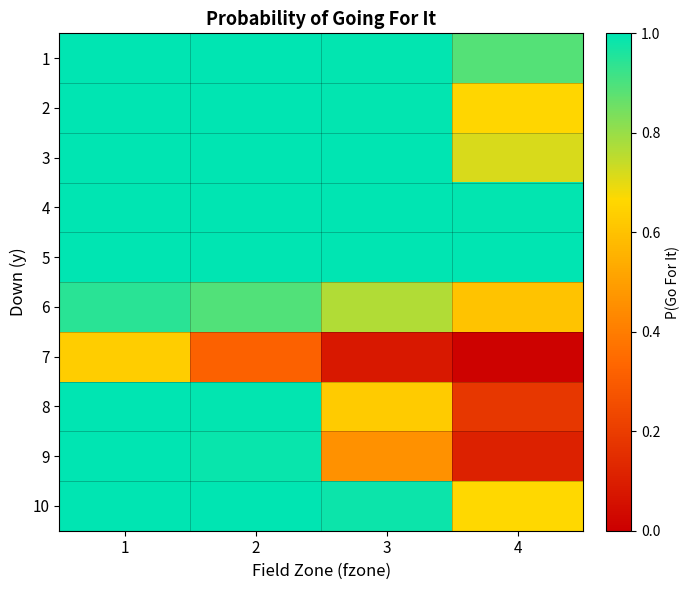

Reading right to left, what are all the values shown in this chart?

1: 4=0.9	3=1.0	2=1.0	1=1.0
2: 4=0.7	3=1.0	2=1.0	1=1.0
3: 4=0.7	3=1.0	2=1.0	1=1.0
4: 4=1.0	3=1.0	2=1.0	1=1.0
5: 4=1.0	3=1.0	2=1.0	1=1.0
6: 4=0.6	3=0.8	2=0.9	1=0.9
7: 4=0.0	3=0.1	2=0.3	1=0.6
8: 4=0.2	3=0.6	2=1.0	1=1.0
9: 4=0.1	3=0.5	2=1.0	1=1.0
10: 4=0.7	3=1.0	2=1.0	1=1.0